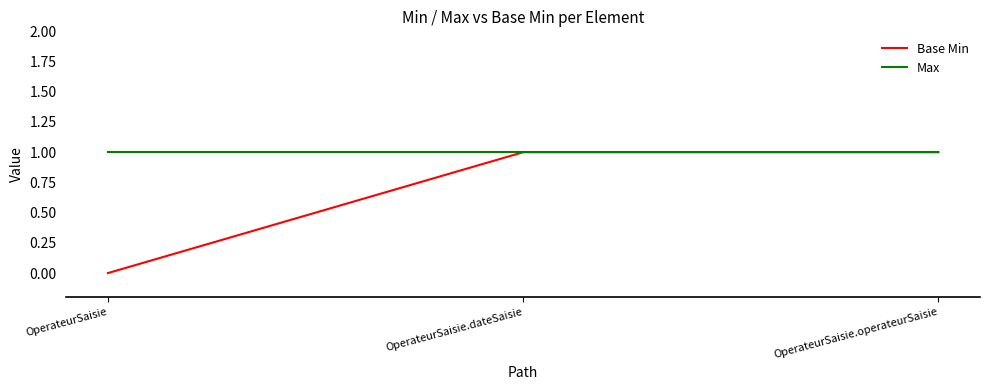

What is the average value of the Max series?

1